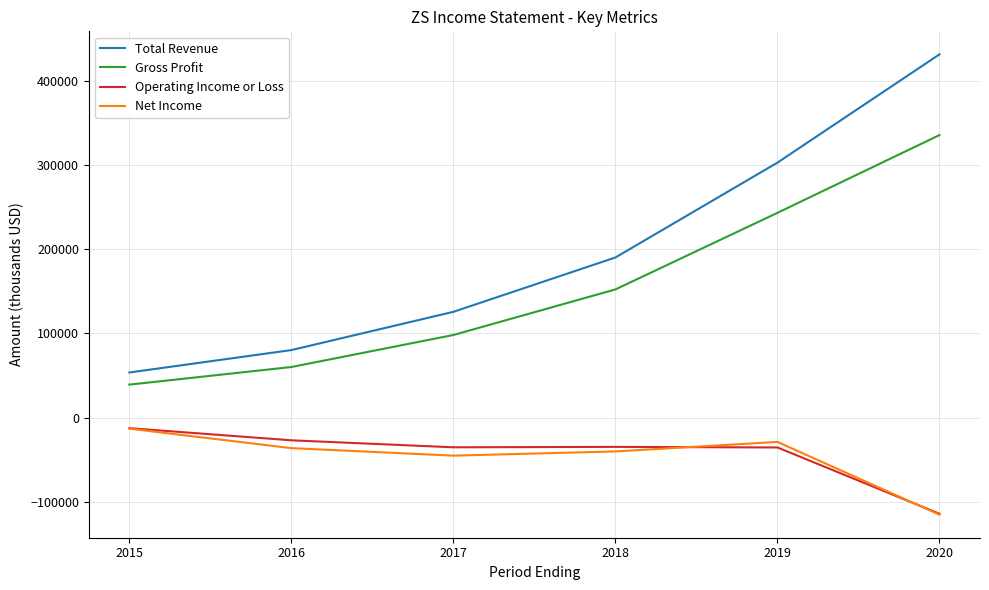

The value of Total Revenue at 2019 is 509173. True or false?

False